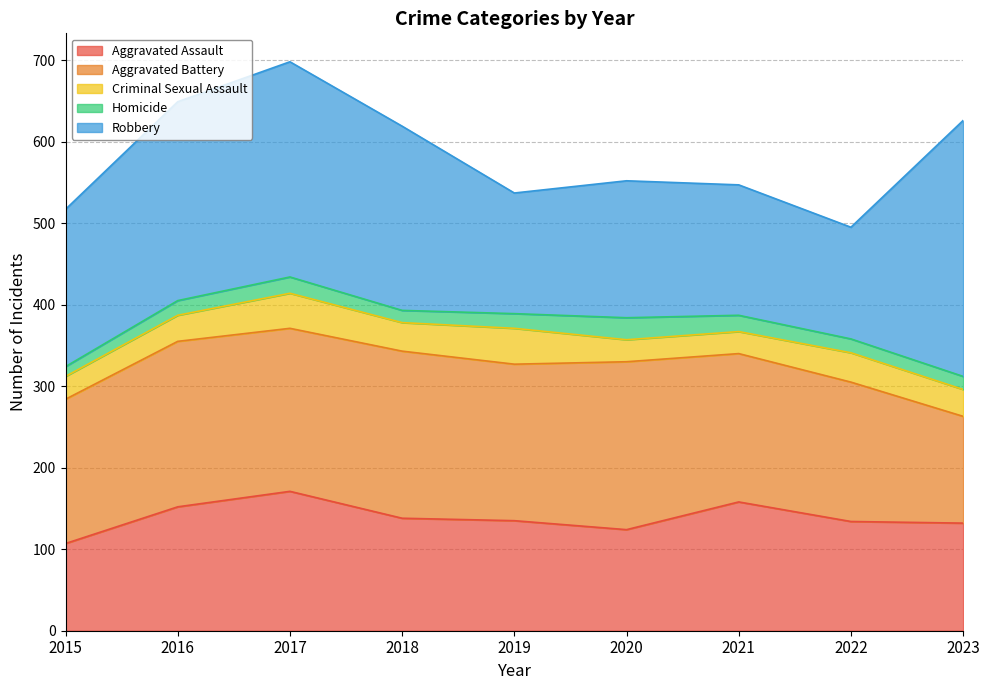

List the labels in order of Aggravated Battery value, largest first.

2020, 2018, 2016, 2017, 2019, 2021, 2015, 2022, 2023